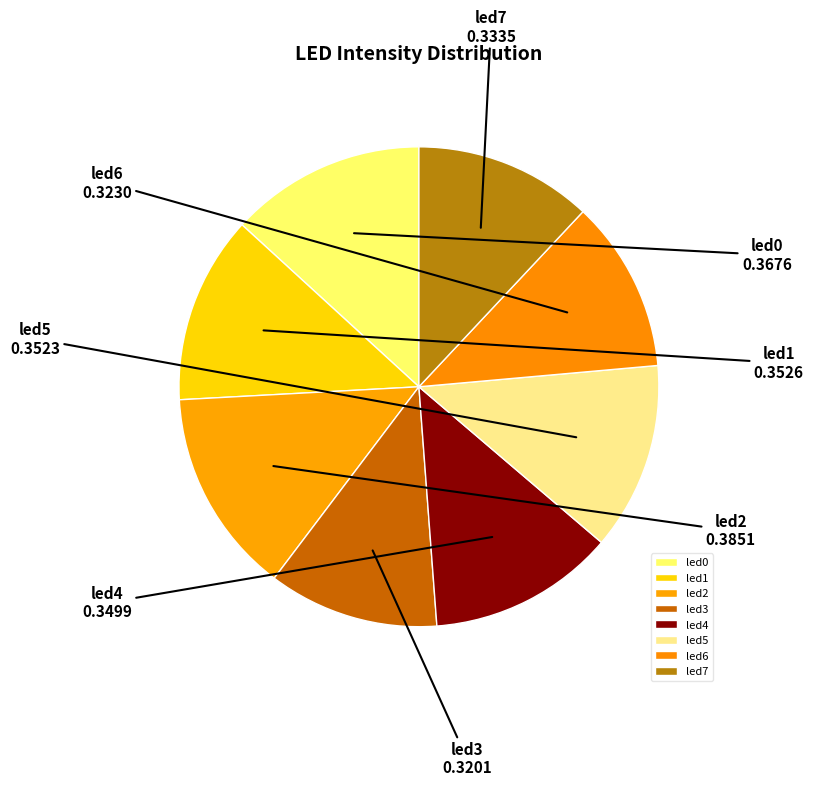

Do led5 and led6 together represent more than half of the pie?

No